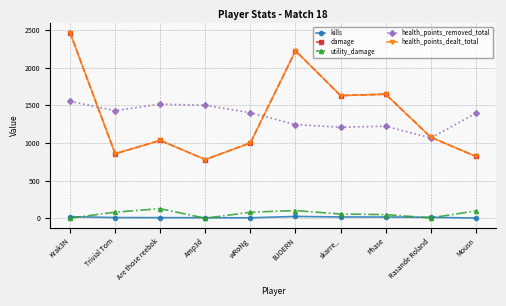

Which series has the widest spread of values?

damage